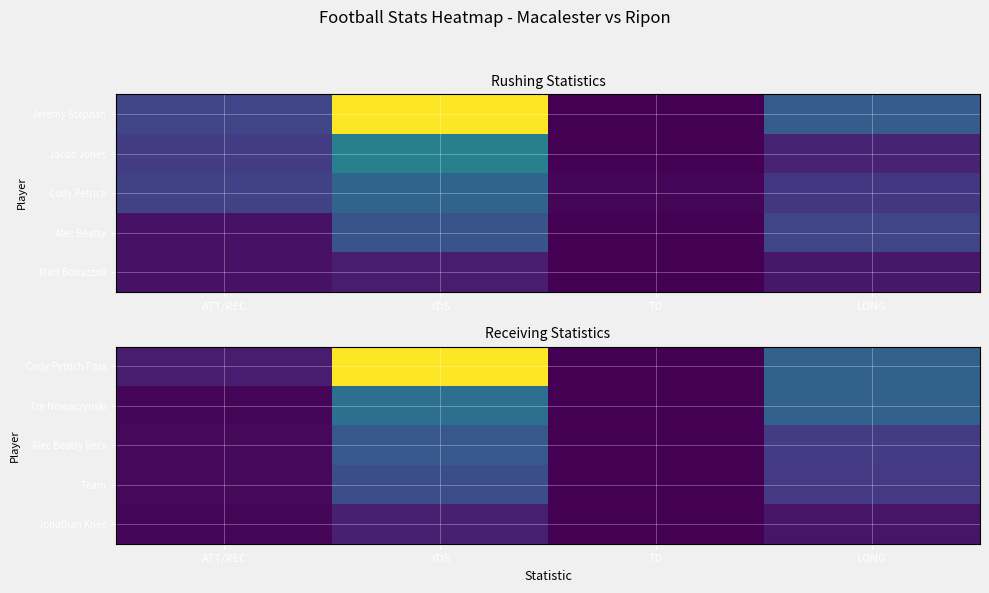

Rank the categories by Jonathan Knee value from highest to lowest.

YDS, LONG, ATT/REC, TD